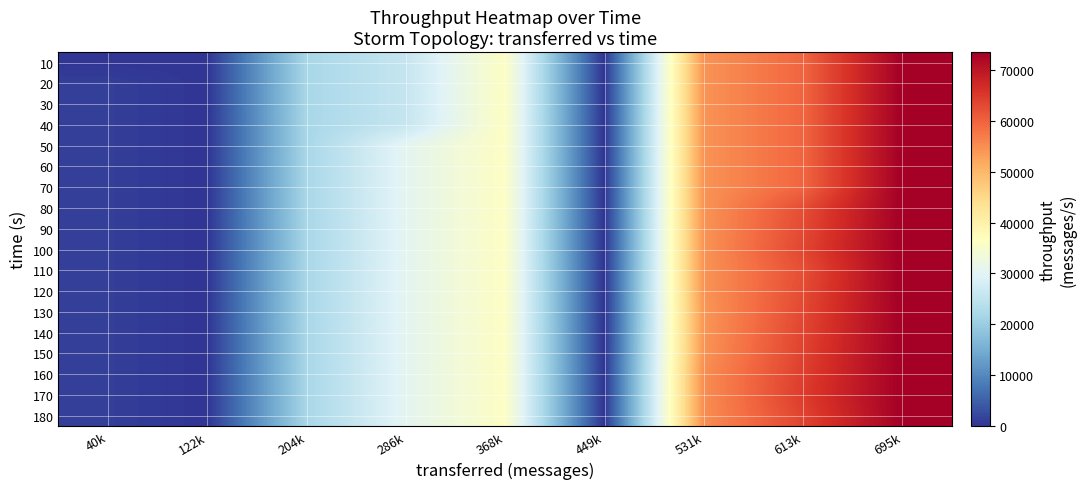

What is the difference between the highest and lowest values at 531k?

1070.0